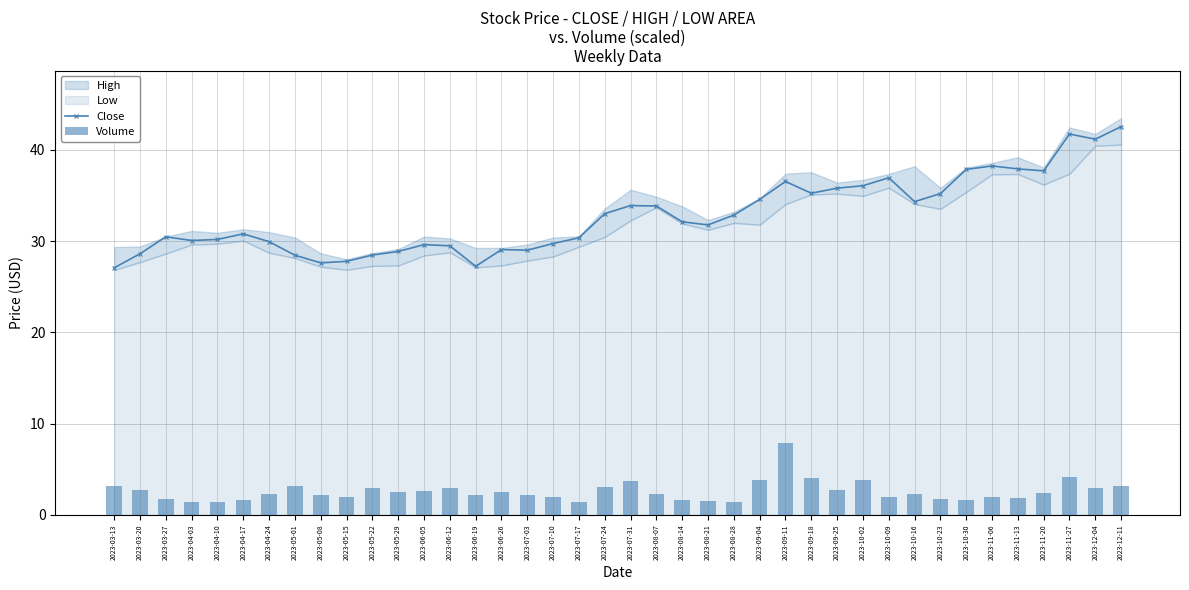

Where is Close nearest to the value 34?

2023-07-31